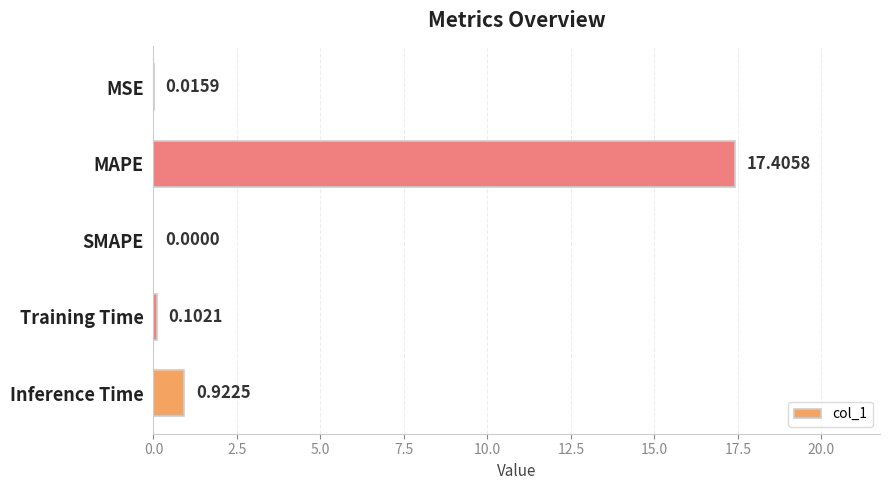

What is the sum of all values?

18.4